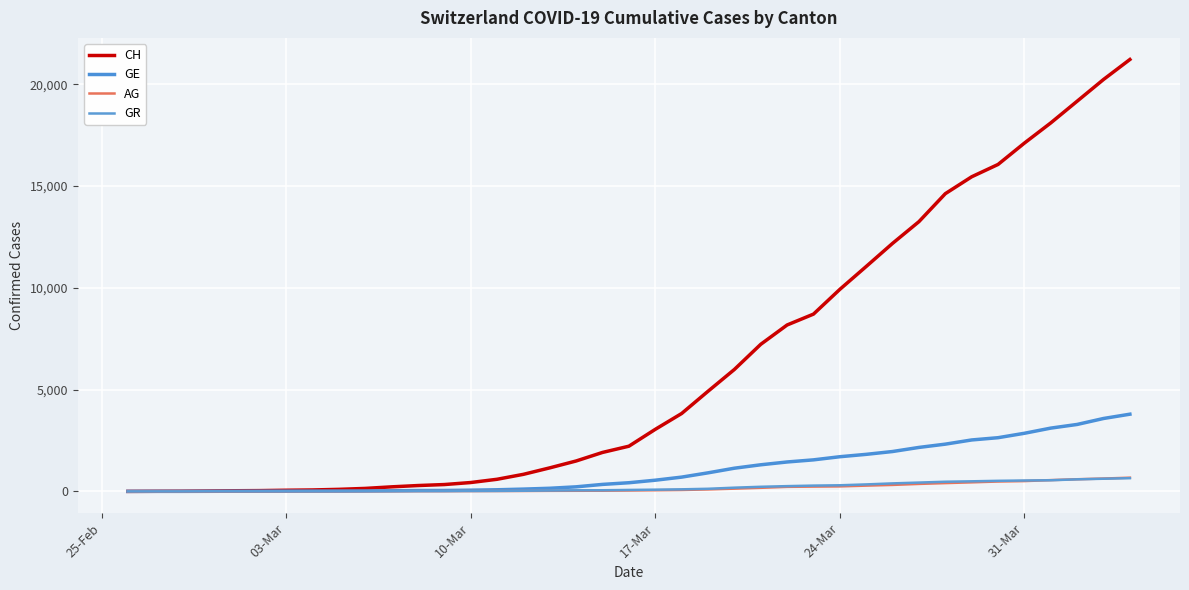

How many lines are shown in the chart?

4